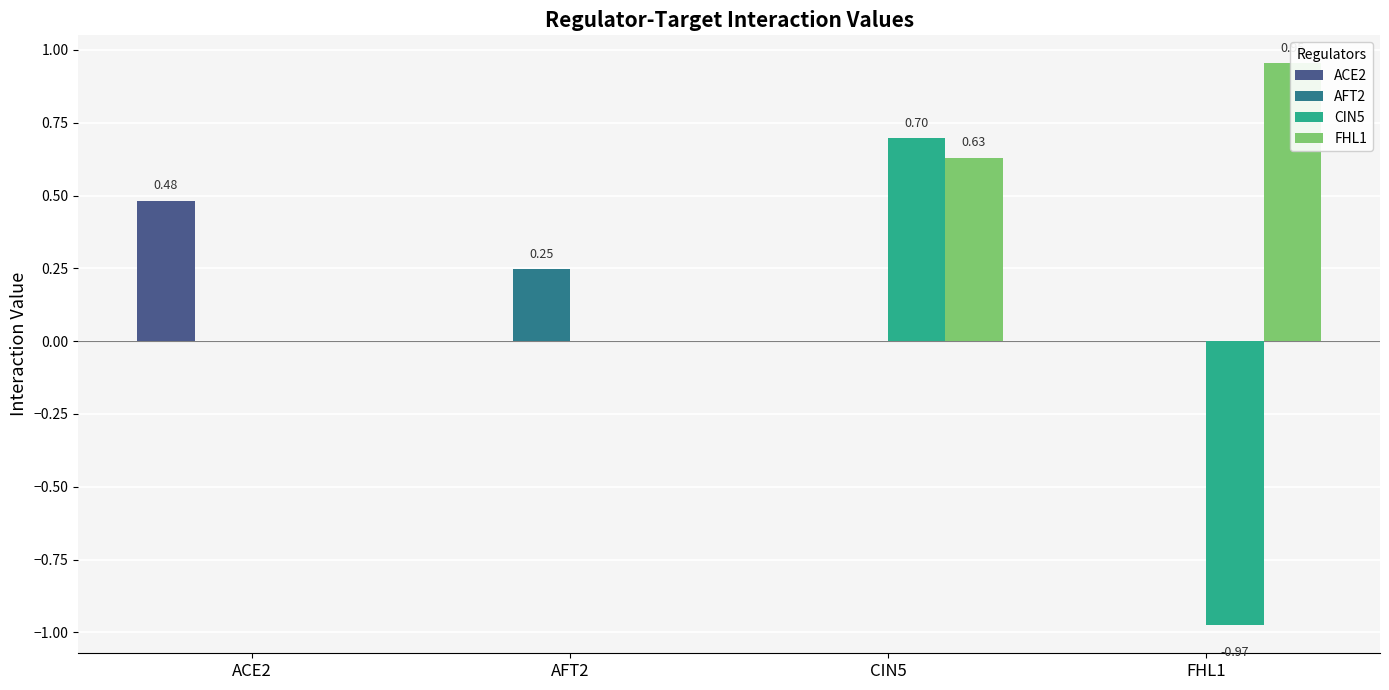

What is the maximum value shown in the chart?

1.0